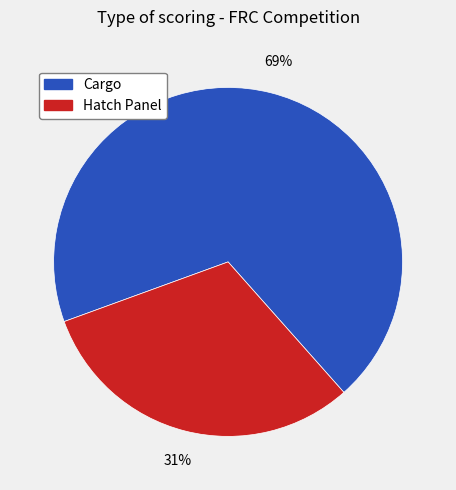

To the nearest percent, what is the difference between the largest and smallest slice percentages?

38%